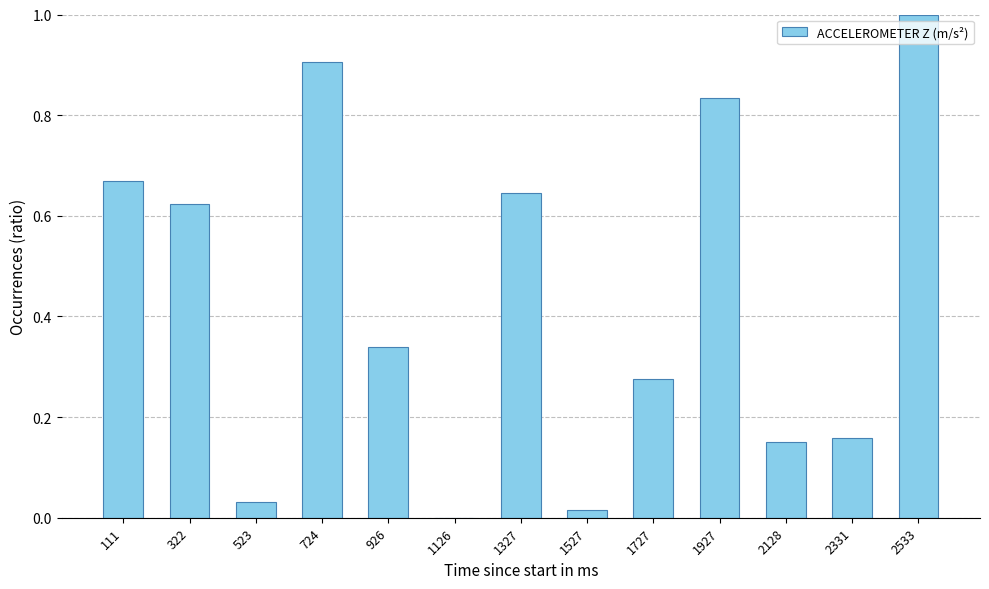

What is the sum of the values at 2533 and 111?

1.7